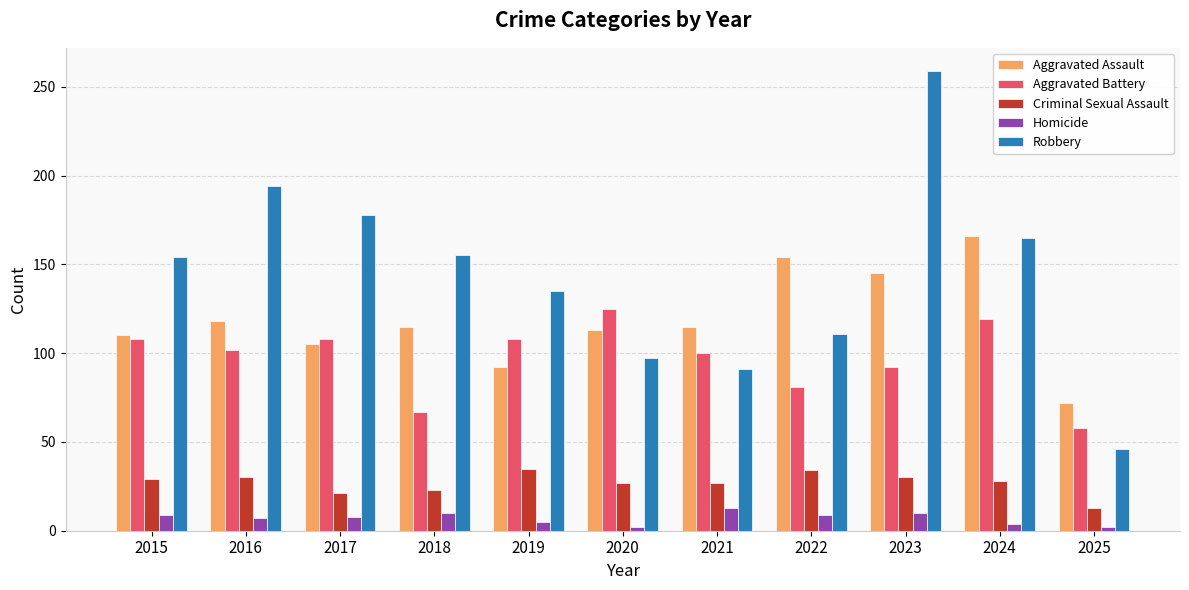

Which series has the widest spread of values?

Robbery